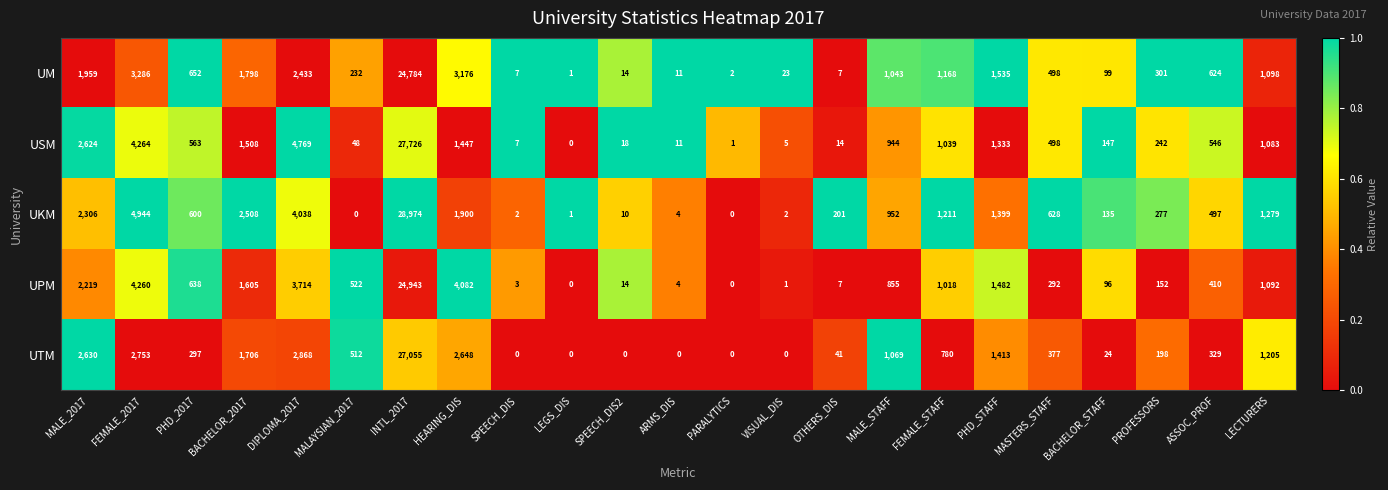

What is the maximum value shown in the chart?

28974